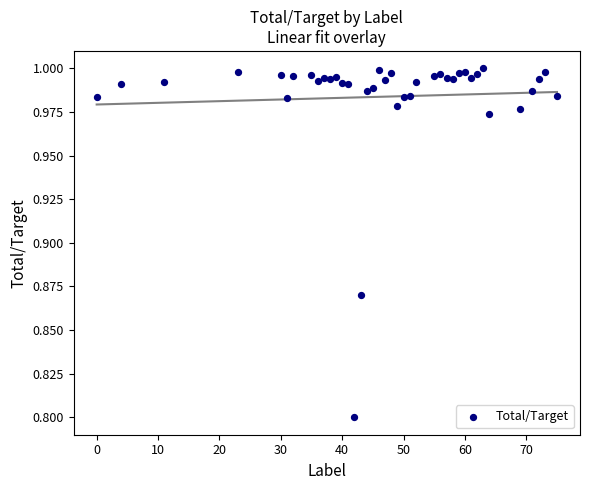

What is the range of X values (max minus min)?

75.0